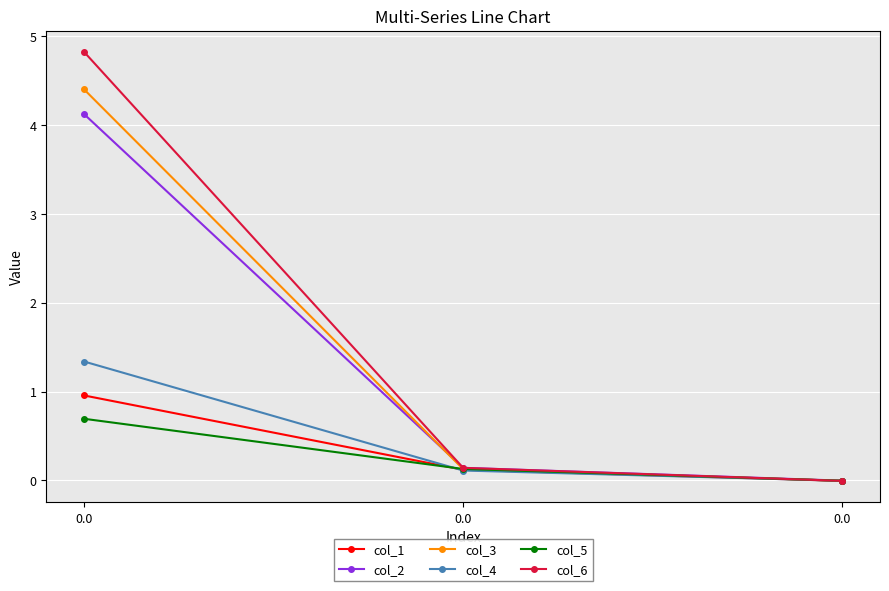

Reading right to left, what are all the values shown in this chart?

col_1: 0.0=-0.0	0.0=0.1	0.0=1.0
col_2: 0.0=-0.0	0.0=0.1	0.0=4.1
col_3: 0.0=-0.0	0.0=0.1	0.0=4.4
col_4: 0.0=-0.0	0.0=0.1	0.0=1.3
col_5: 0.0=-0.0	0.0=0.1	0.0=0.7
col_6: 0.0=-0.0	0.0=0.1	0.0=4.8